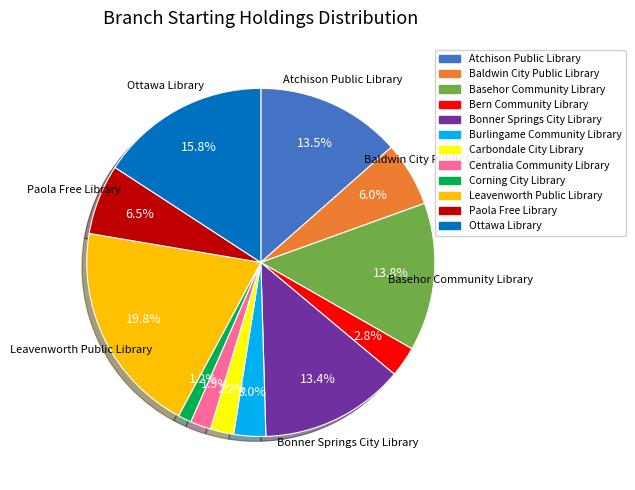

To the nearest percent, what portion does Corning City Library represent?

1%